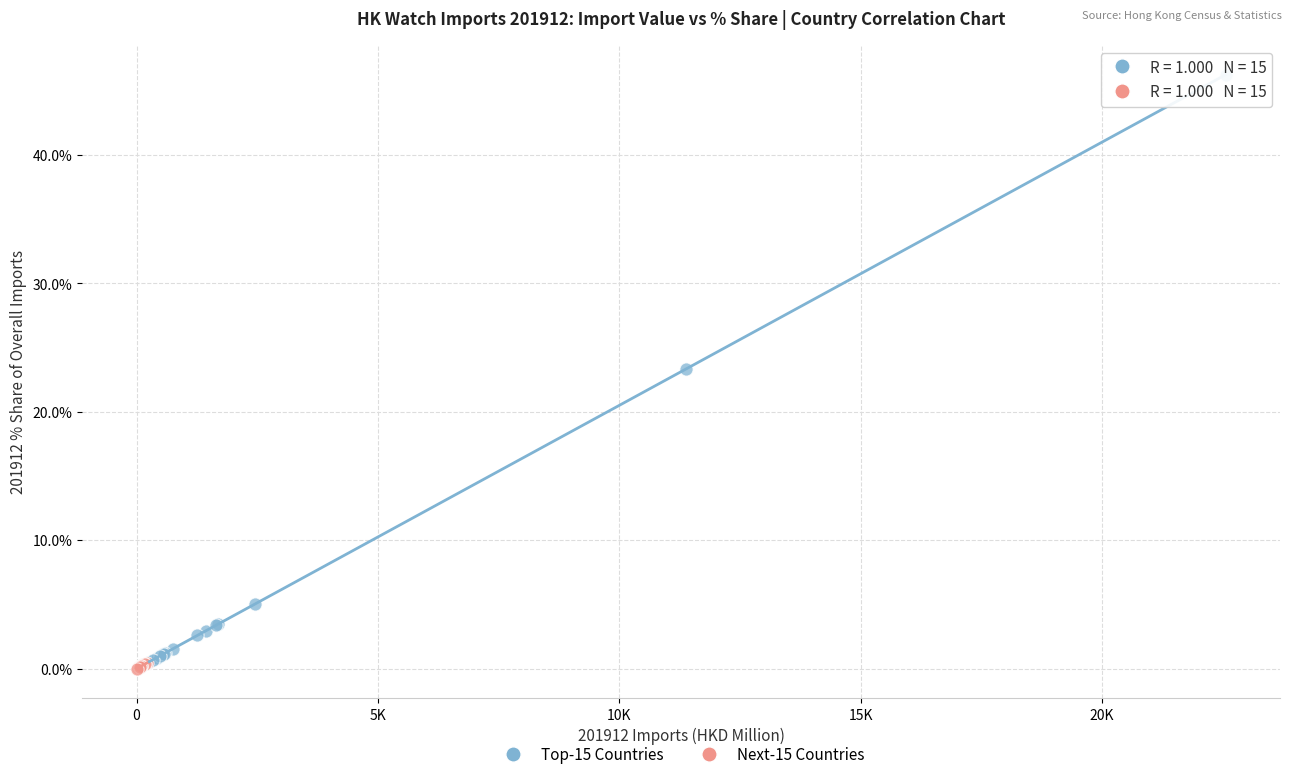

What are all the series names shown in the legend?

Top-15 Countries, Next-15 Countries